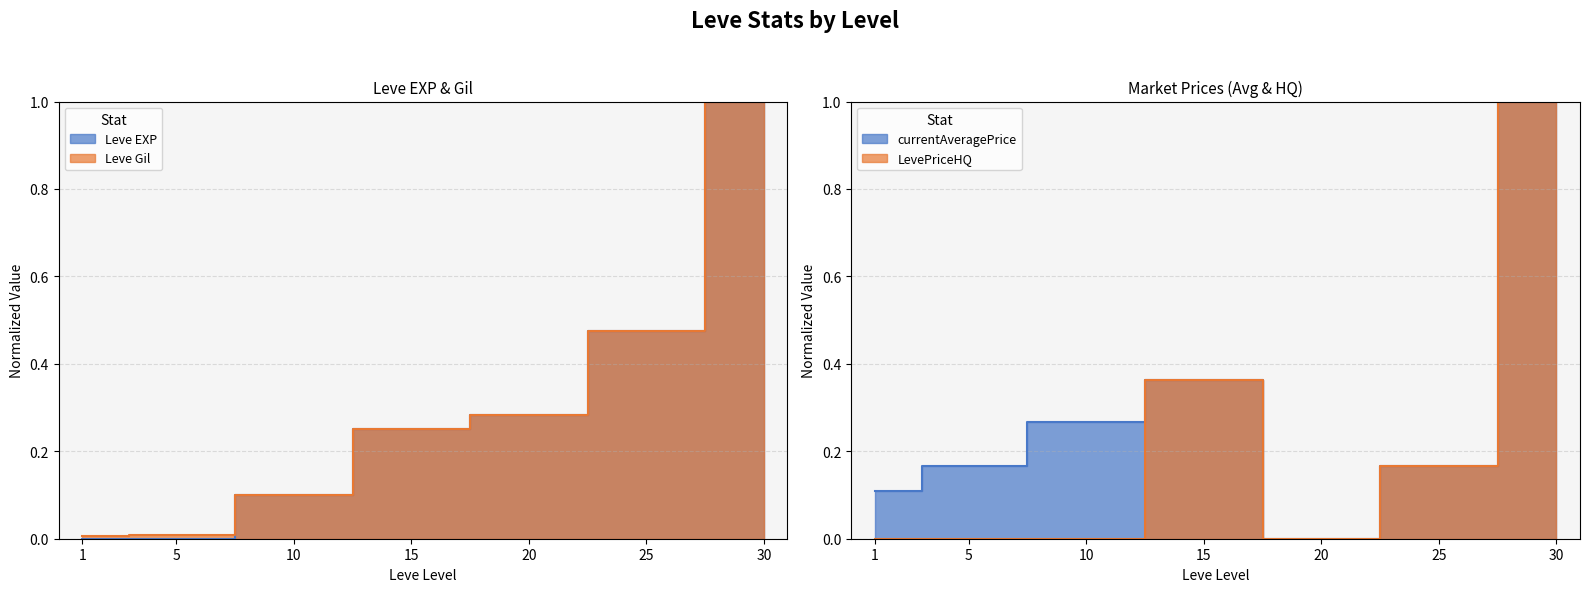

Reading left to right, list all the values displayed in this chart.

Leve EXP: 0.0	0.0	0.1	0.2	0.3	0.5	1.0
Leve Gil: 0.0	0.0	0.1	0.2	0.3	0.5	1.0
currentAveragePrice: 0.1	0.2	0.3	0.4	0.0	0.2	1.0
LevePriceHQ: 0.0	0.0	0.0	0.4	0.0	0.2	1.0